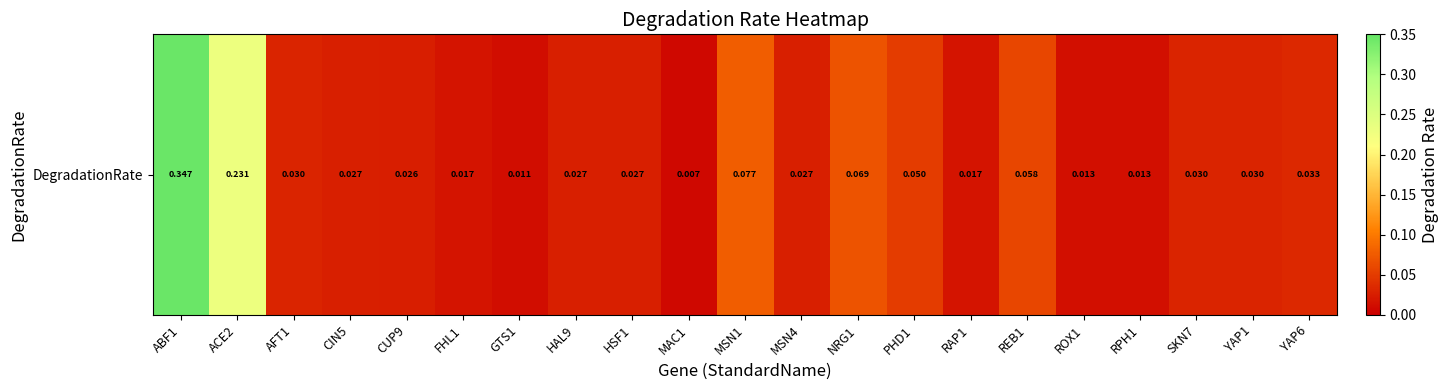

The chart shows a value of 0.0 at YAP6. True or false?

True